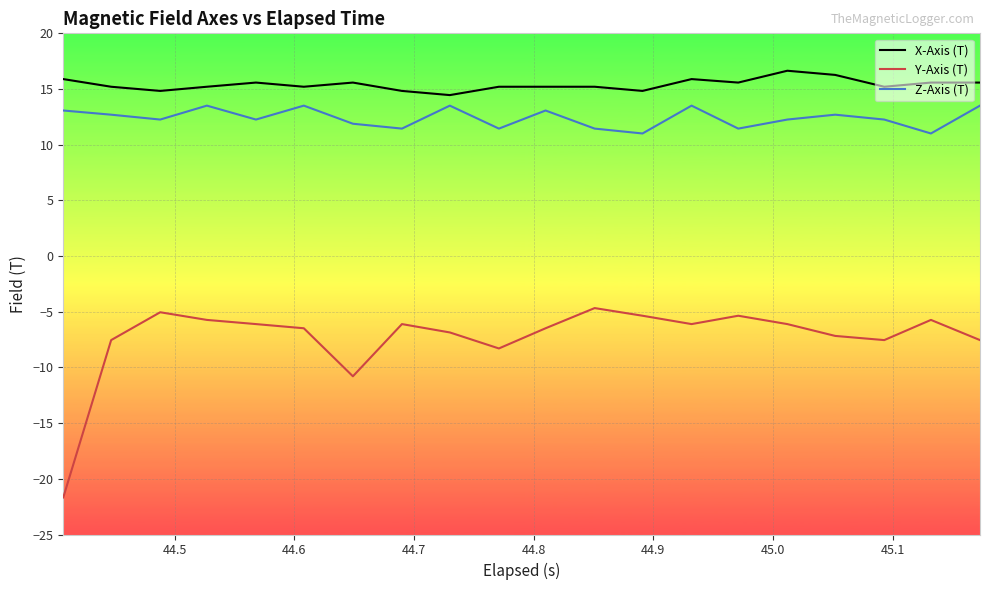

Which series has the largest total across all categories?

X-Axis (T)